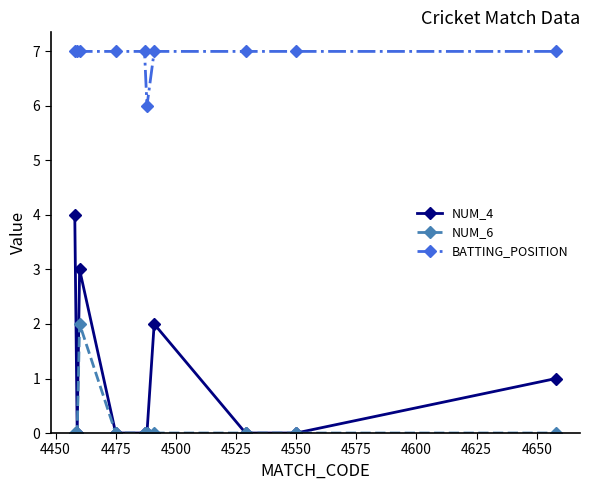

True or false: BATTING_POSITION and NUM_6 cross at least once.

False